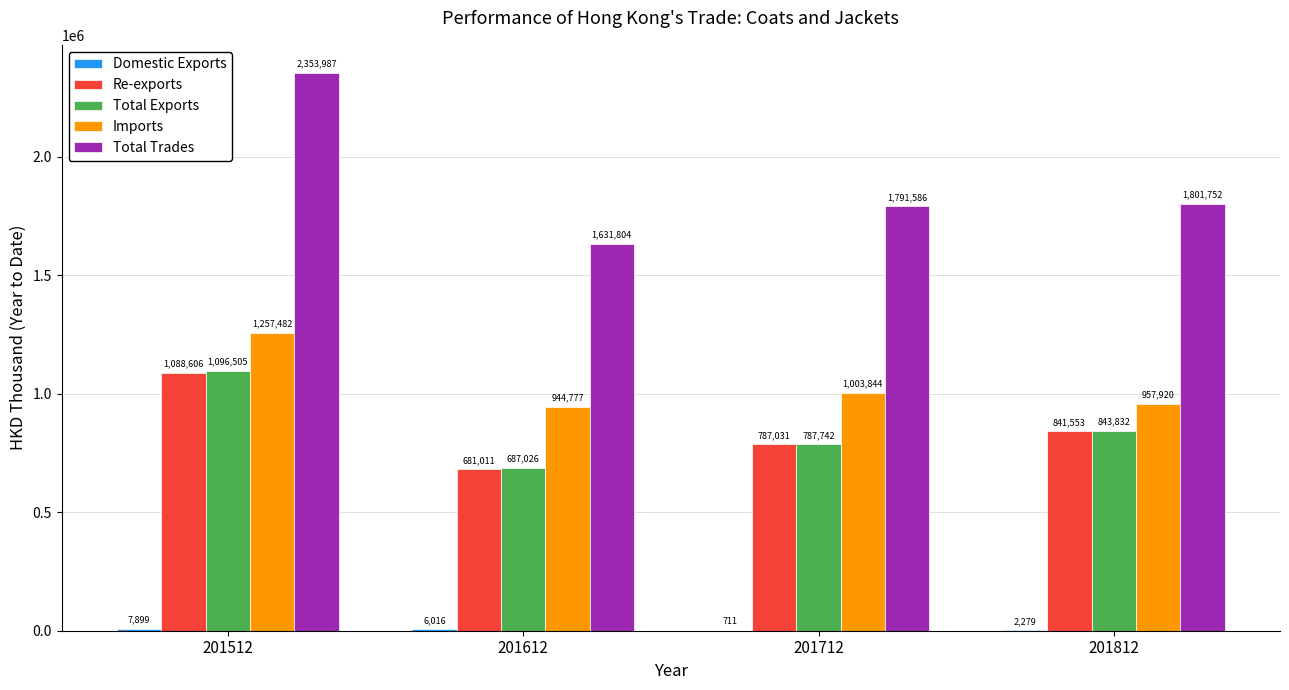

Which series changed the most between 201712 and 201812?

Total Exports